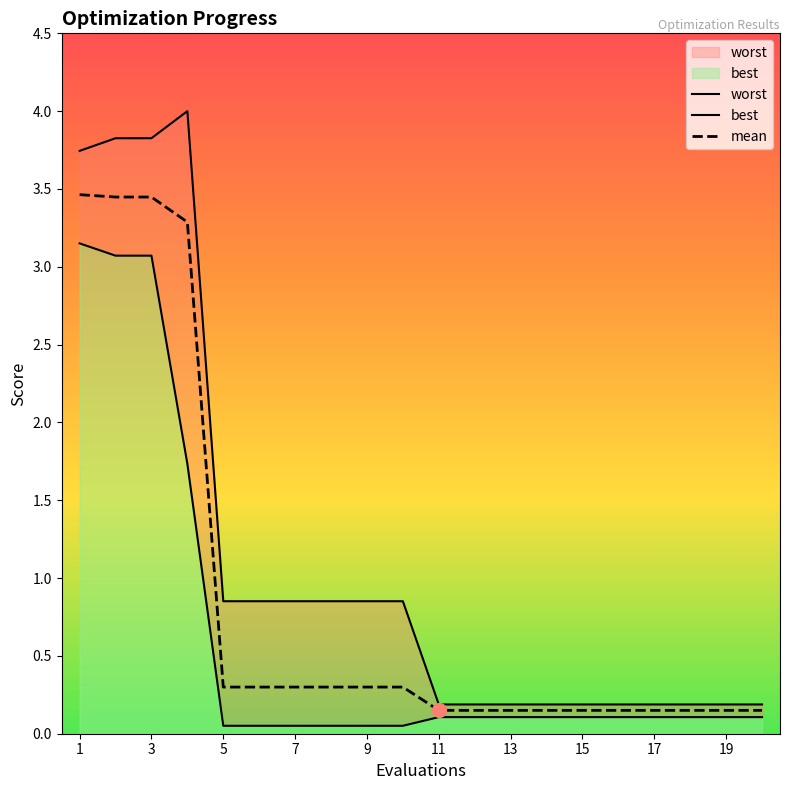

What is the approximate value of mean at 5?

0.3